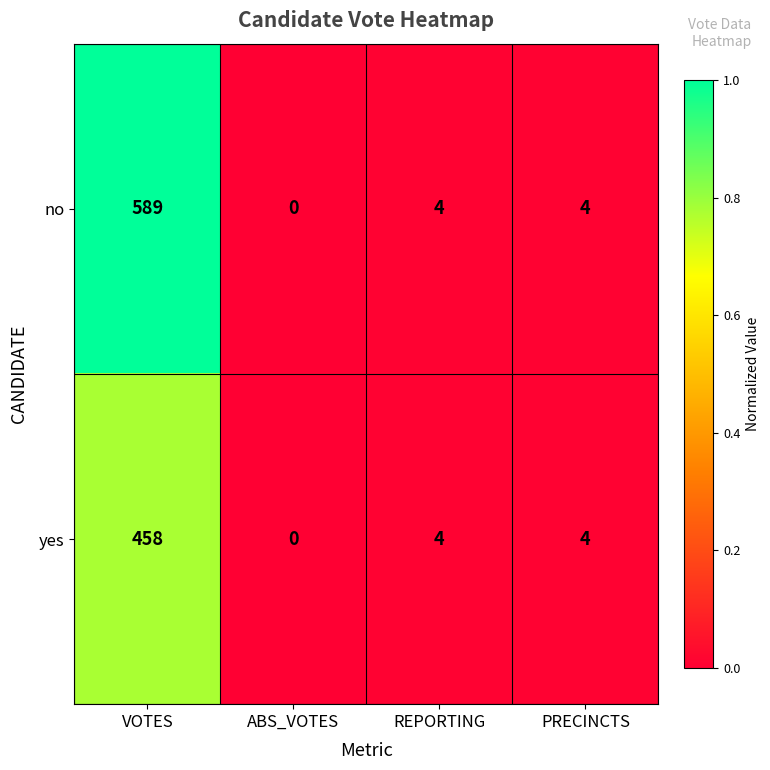

What is the difference between the second highest and minimum values in the no series?

4